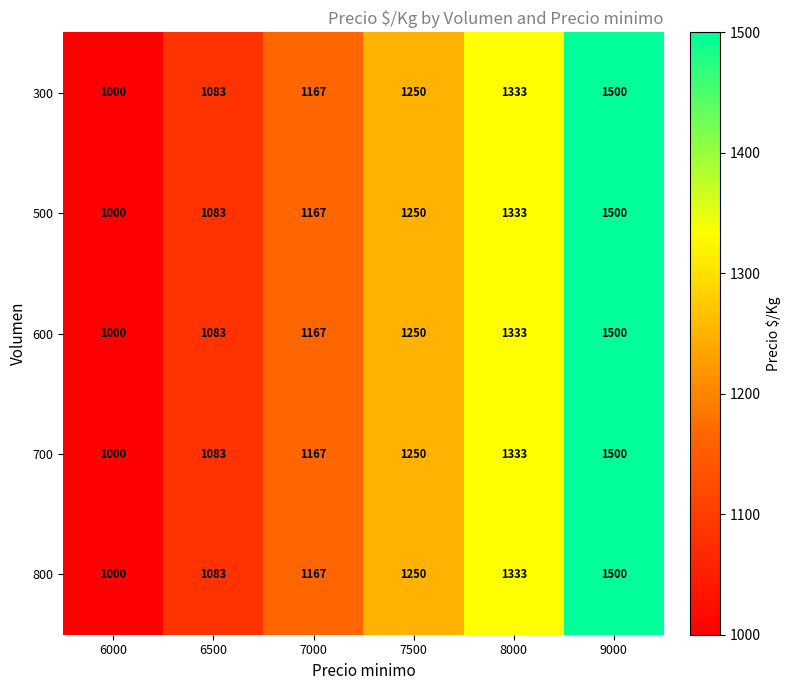

What is the maximum value shown in the chart?

1500